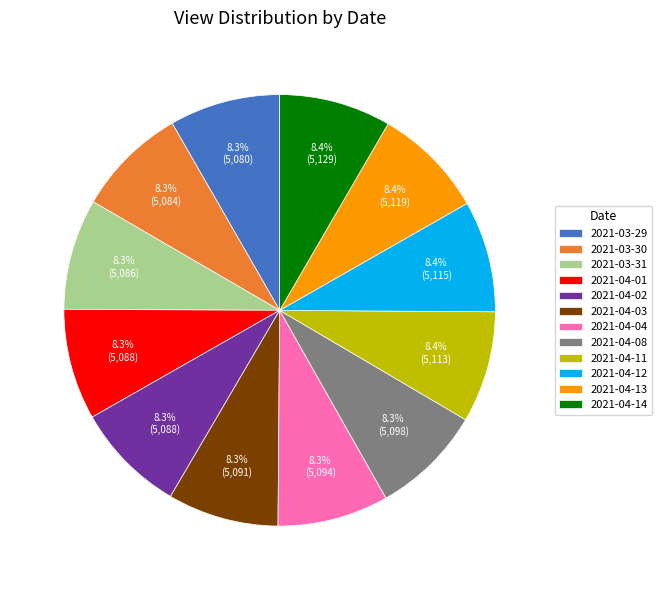

Approximately how many times larger is the value at 2021-04-12 compared to 2021-04-08?

1.0